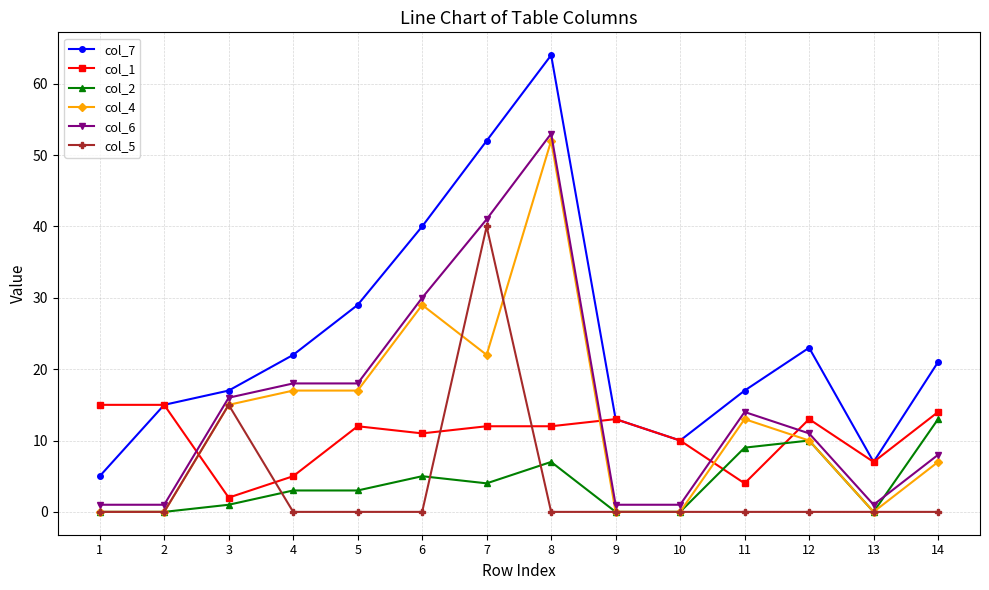

Rank the series at 5 from lowest to highest value.

col_5, col_2, col_1, col_4, col_6, col_7